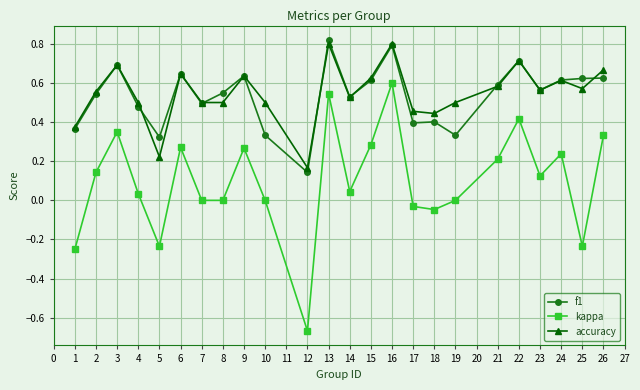

At which label does f1 reach its minimum?

12